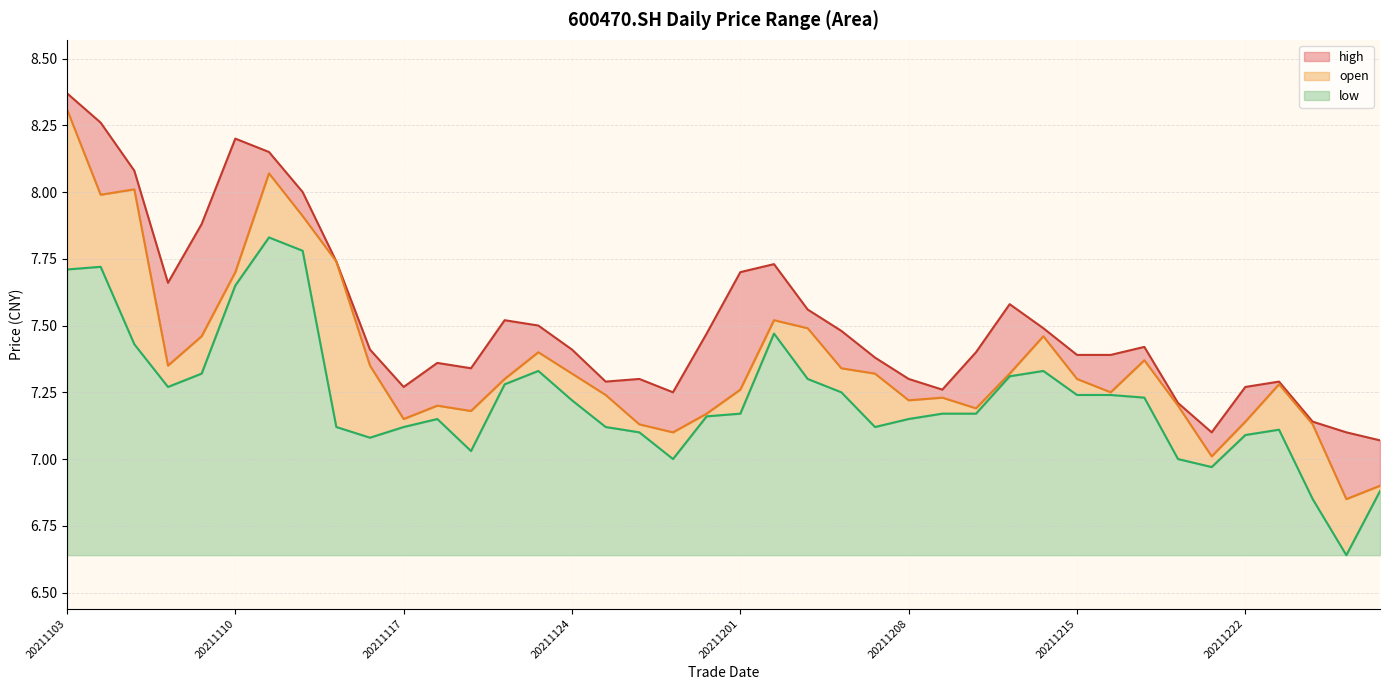

At which label is low closest to 7?

20211220